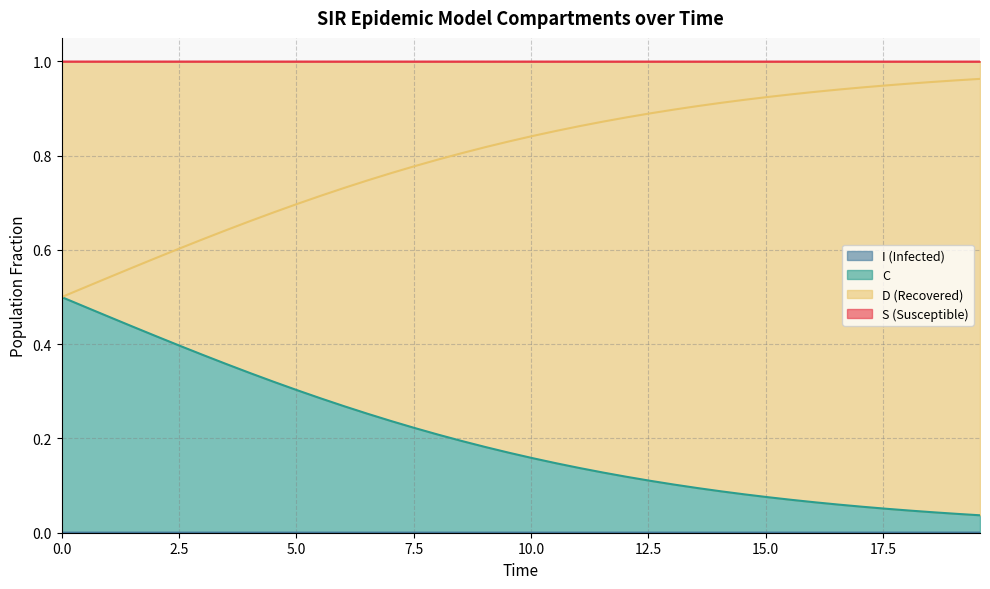

Rank the series by their maximum value, from highest to lowest.

S, D, C, I